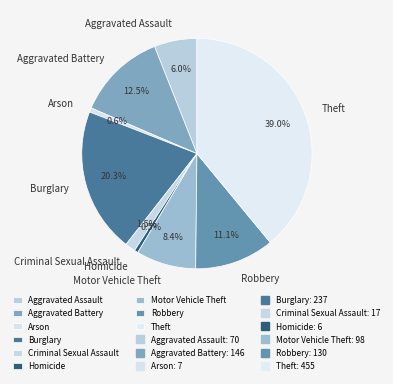

What percentage is the Burglary slice, to the nearest percent?

20%